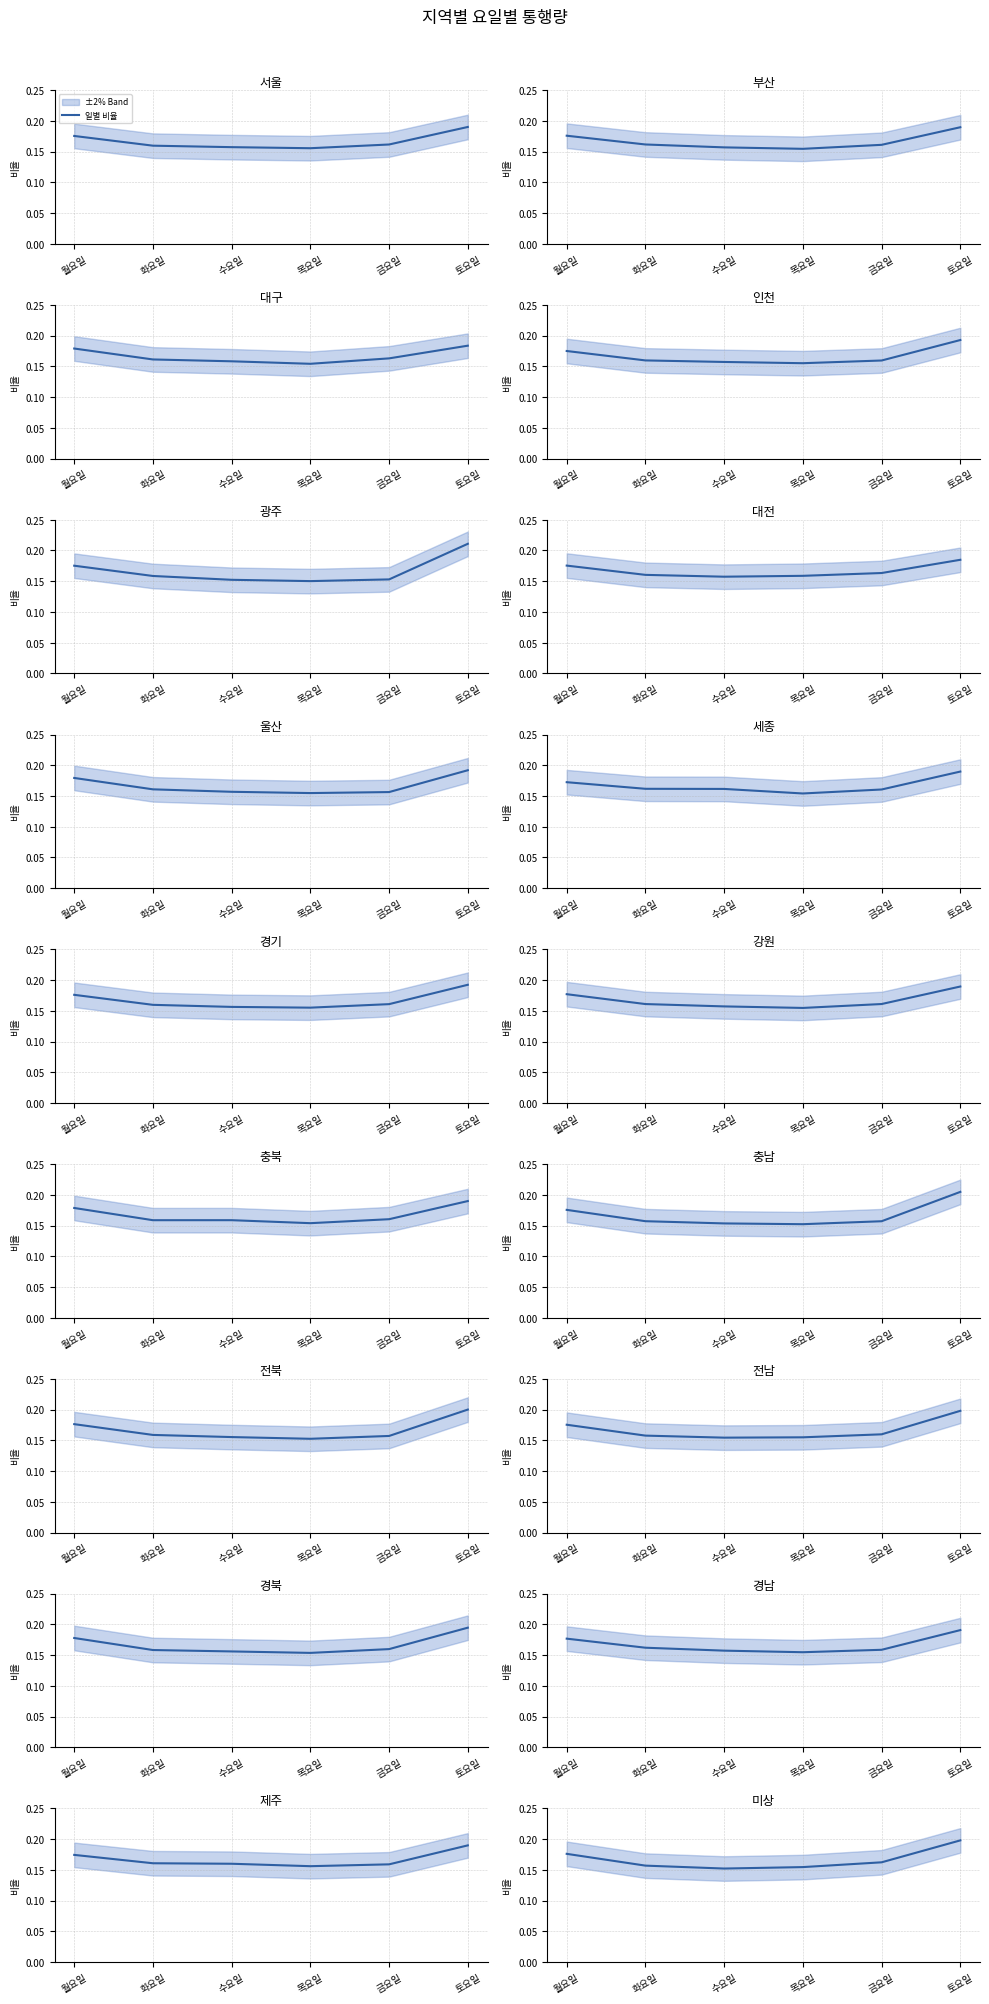

What is the label of the 1st point from the right?

토요일